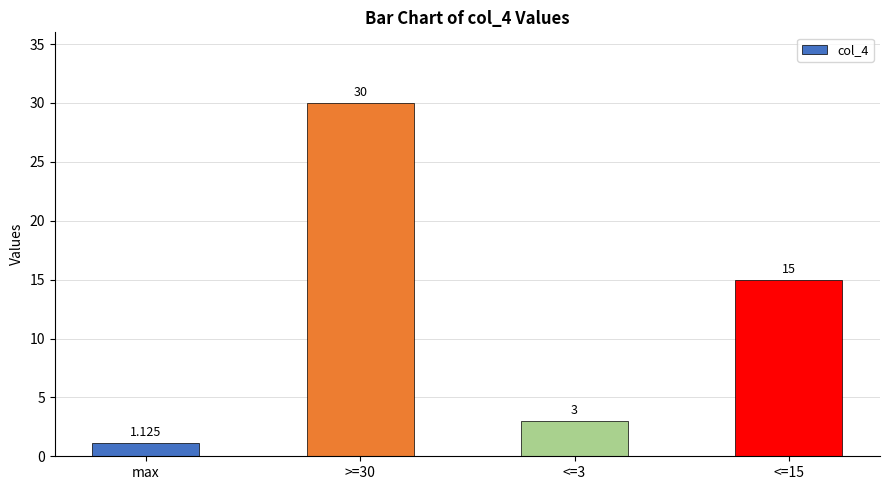

What is the label of the 1st bar from the left?

max